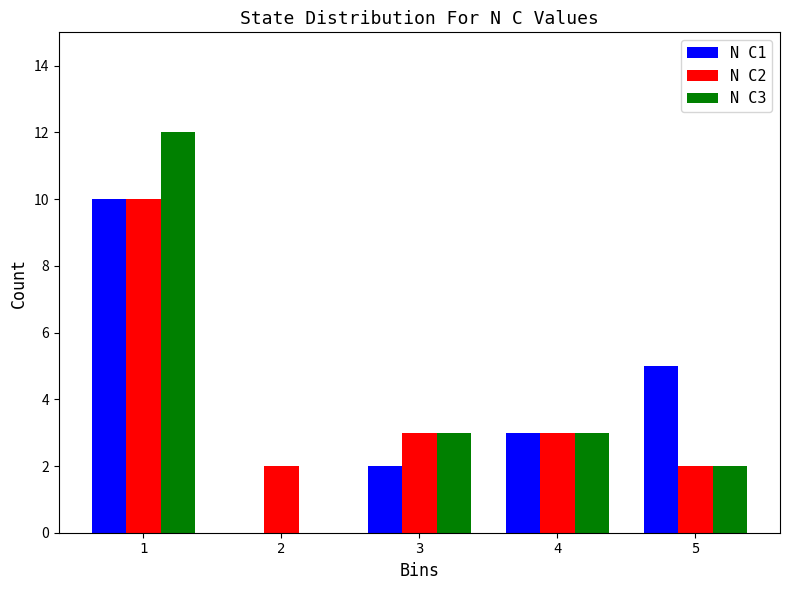

Reading left to right, what are all the values shown in this chart?

N C1: 1=10	2=0	3=2	4=3	5=5
N C2: 1=10	2=2	3=3	4=3	5=2
N C3: 1=12	2=0	3=3	4=3	5=2